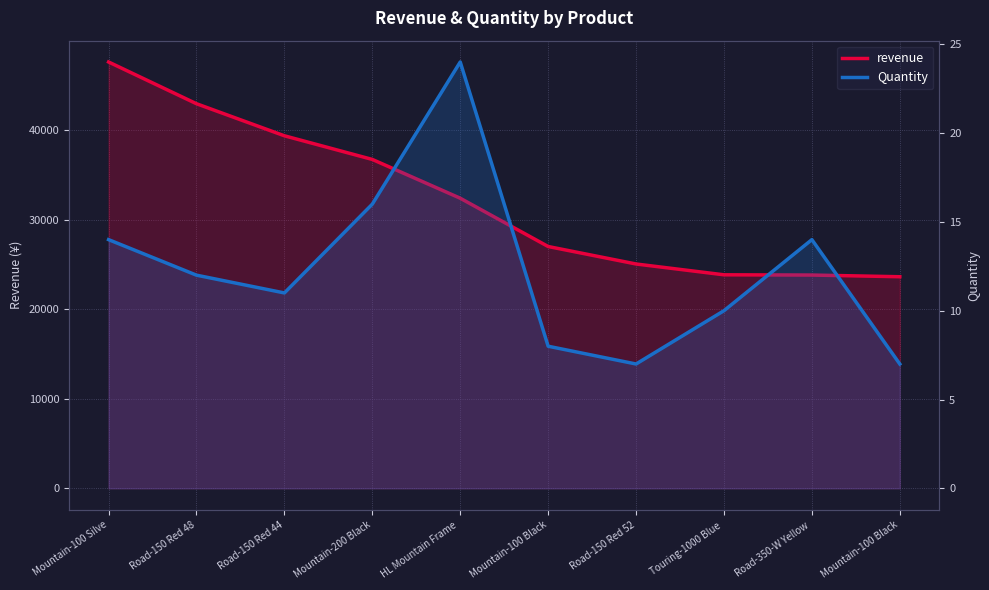

Reading left to right, extract all data points from this chart.

revenue: Mountain-100 Silve=47599.9	Road-150 Red 48=42939.2	Road-150 Red 44=39361.0	Mountain-200 Black=36719.8	HL Mountain Frame =32390.4	Mountain-100 Black=26999.9	Road-150 Red 52=25047.9	Touring-1000 Blue =23840.7	Road-350-W Yellow =23813.9	Mountain-100 Black=23624.9
Quantity: Mountain-100 Silve=14.0	Road-150 Red 48=12.0	Road-150 Red 44=11.0	Mountain-200 Black=16.0	HL Mountain Frame =24.0	Mountain-100 Black=8.0	Road-150 Red 52=7.0	Touring-1000 Blue =10.0	Road-350-W Yellow =14.0	Mountain-100 Black=7.0